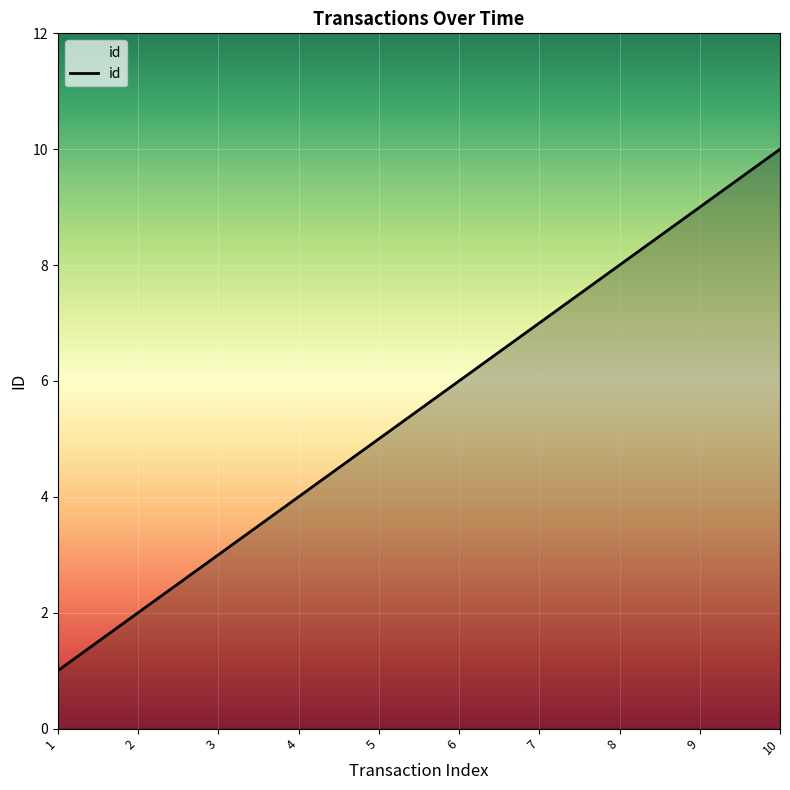

The chart shows a value of 4 at 10. True or false?

False